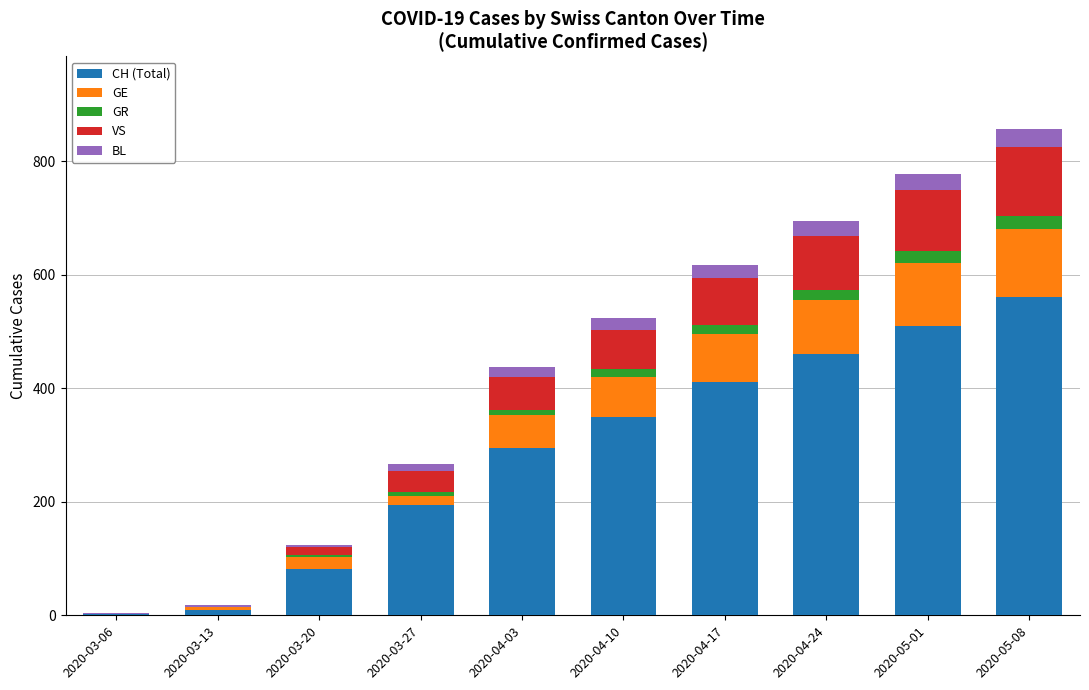

What is the maximum value for CH (Total)?

560